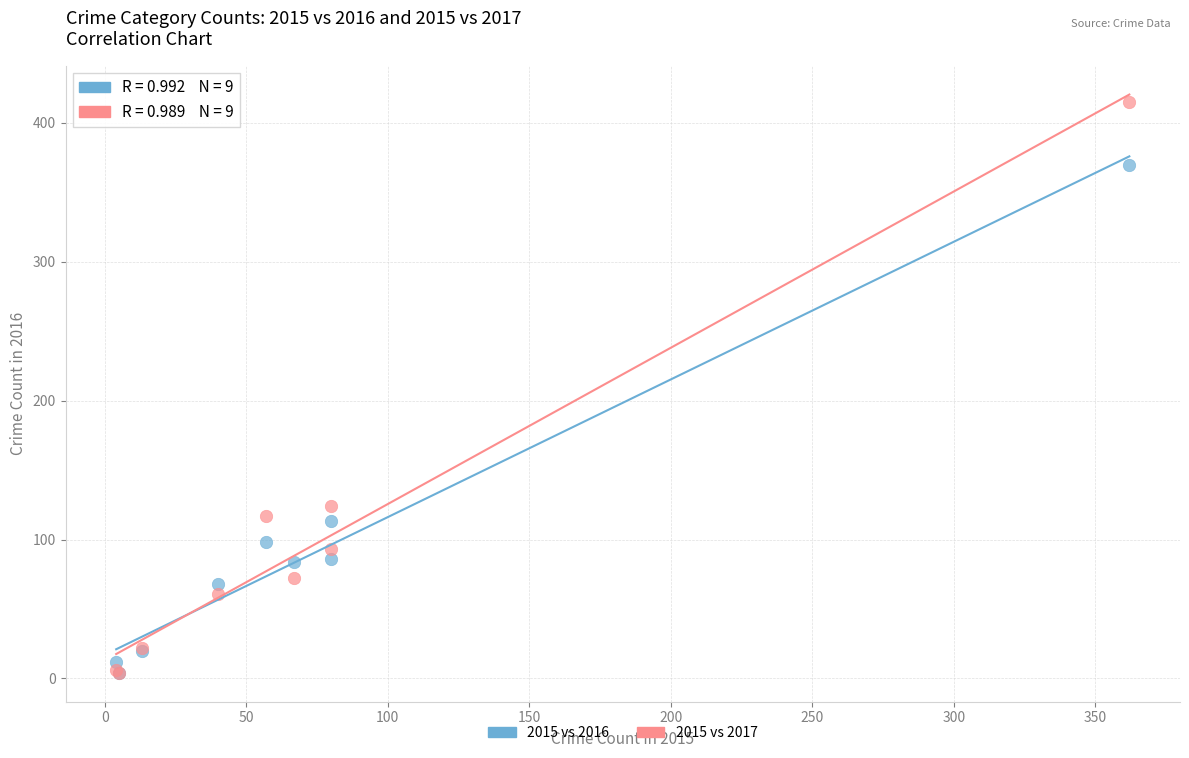

Which series has the largest Y range (max minus min)?

2015 vs 2017